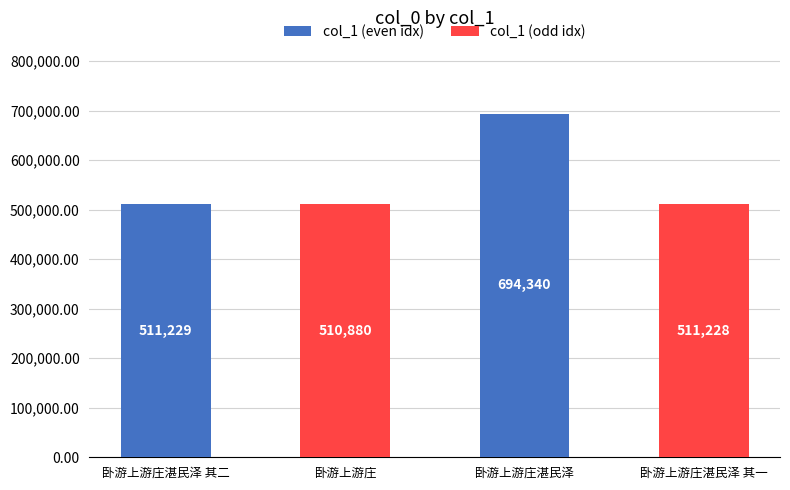

What value does the data have at 卧游上游庄湛民泽 其二, to the nearest 100?

511200